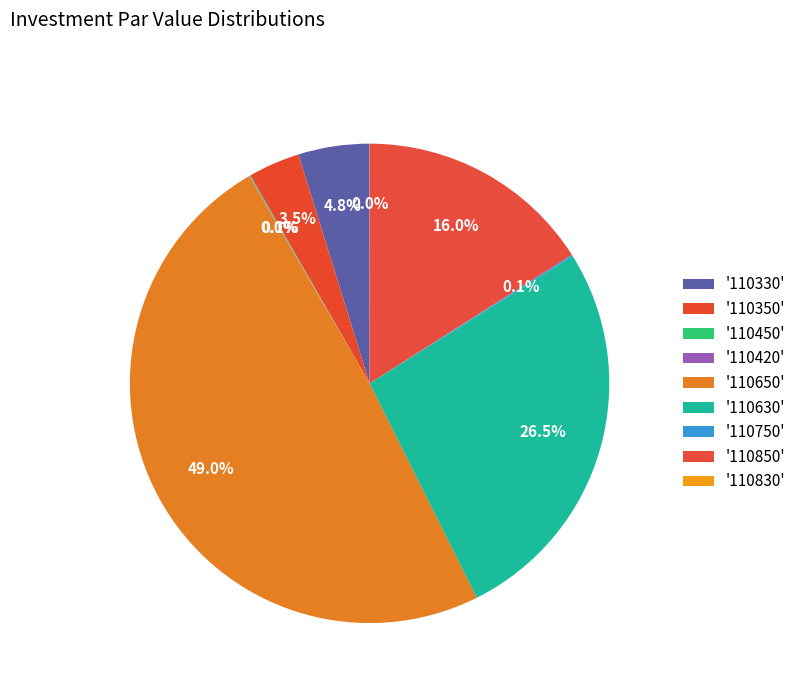

Rank the categories by value from highest to lowest.

110650, 110630, 110850, 110330, 110350, 110750, 110450, 110420, 110830